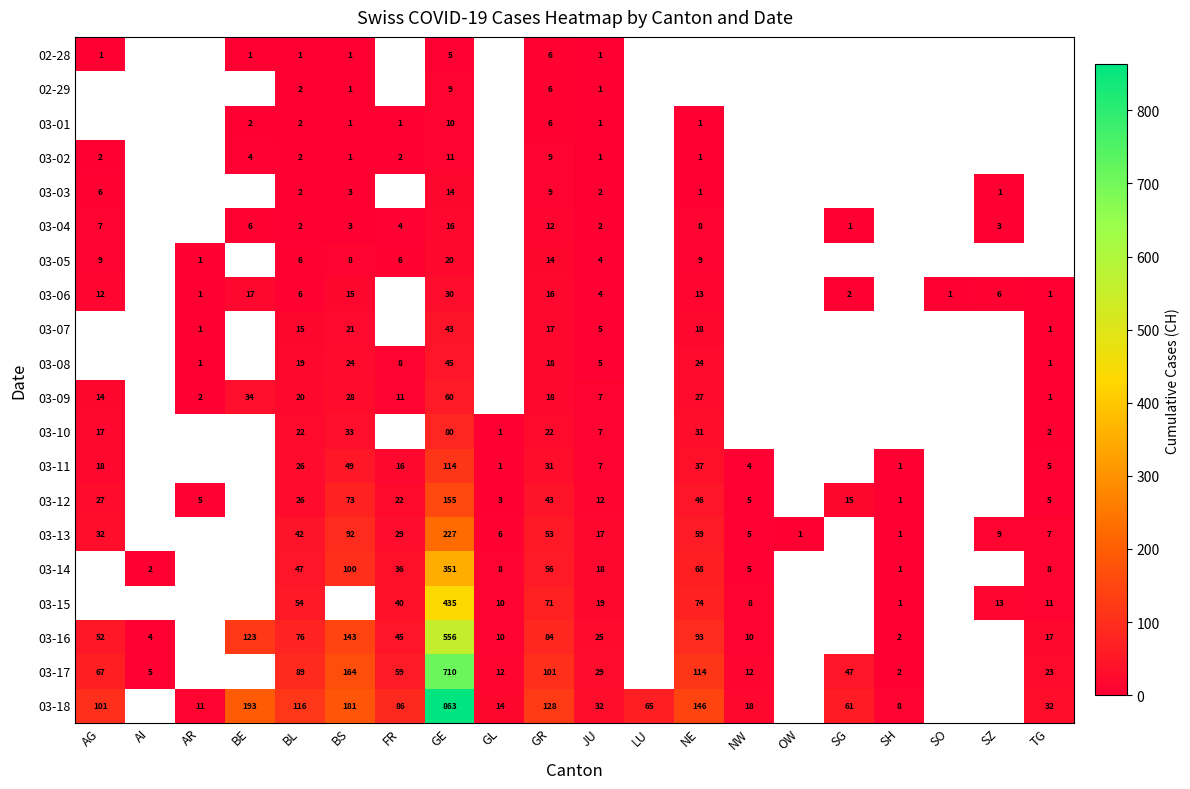

The value of 03-12 at NE is 9. True or false?

False